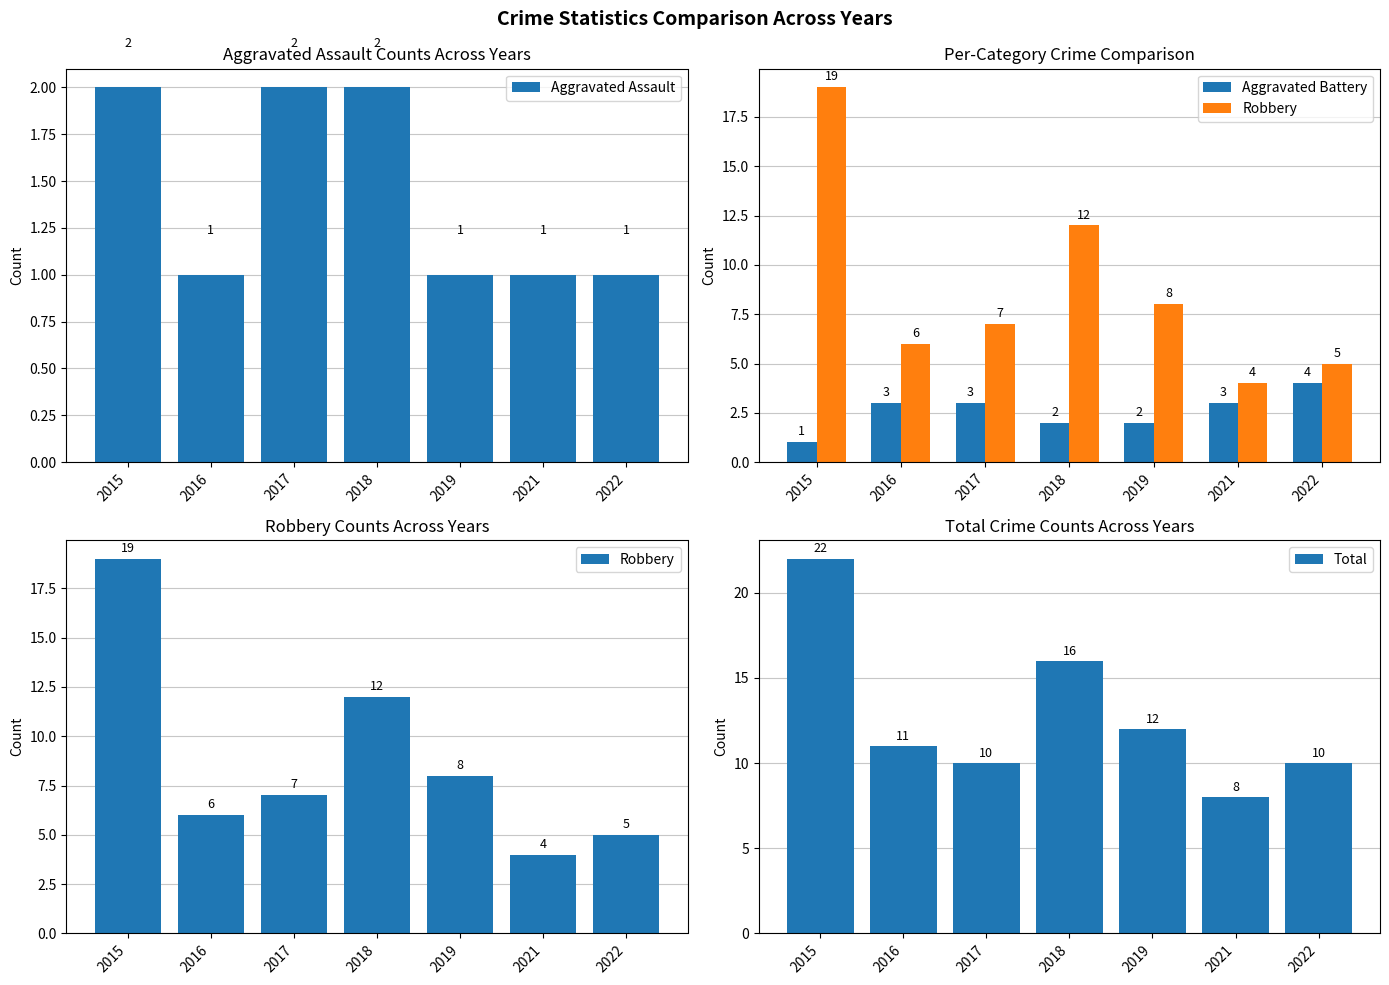

What is the sum of the Total values at 2018 and 2021?

24